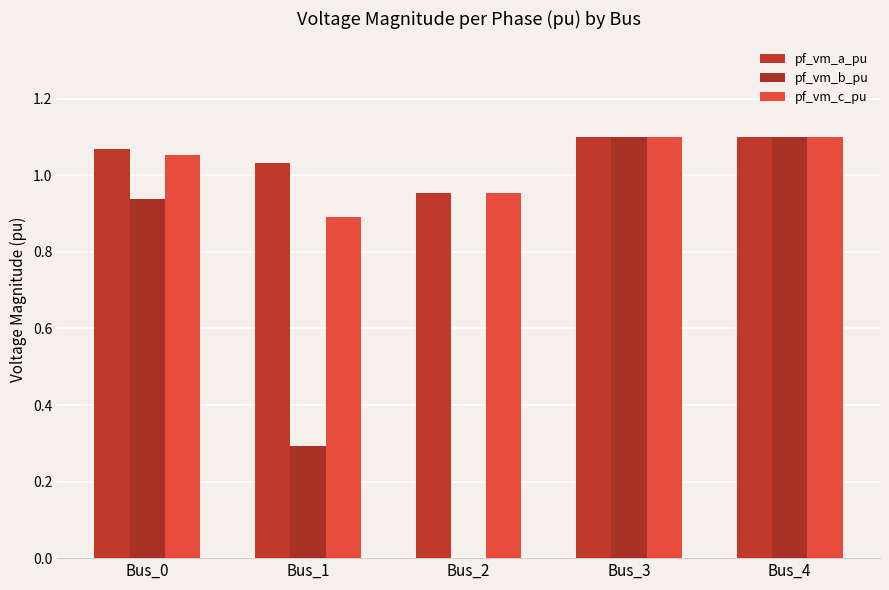

How many groups of bars are there?

5